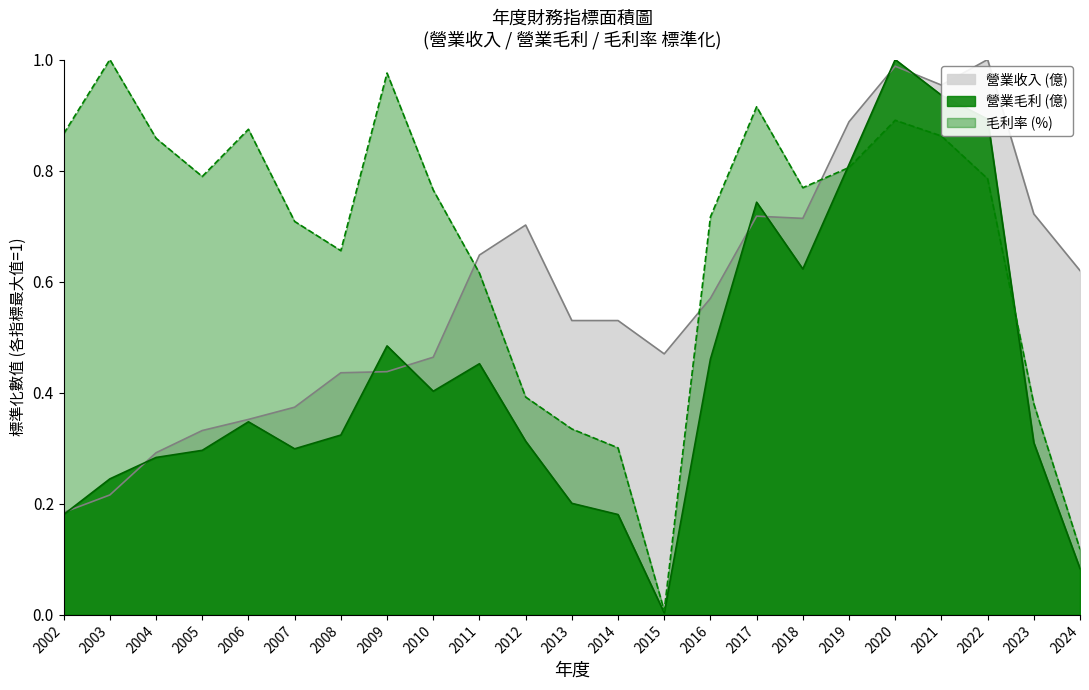

What is the value of the 毛利率 (%) point at the 8th from the left?

1.0